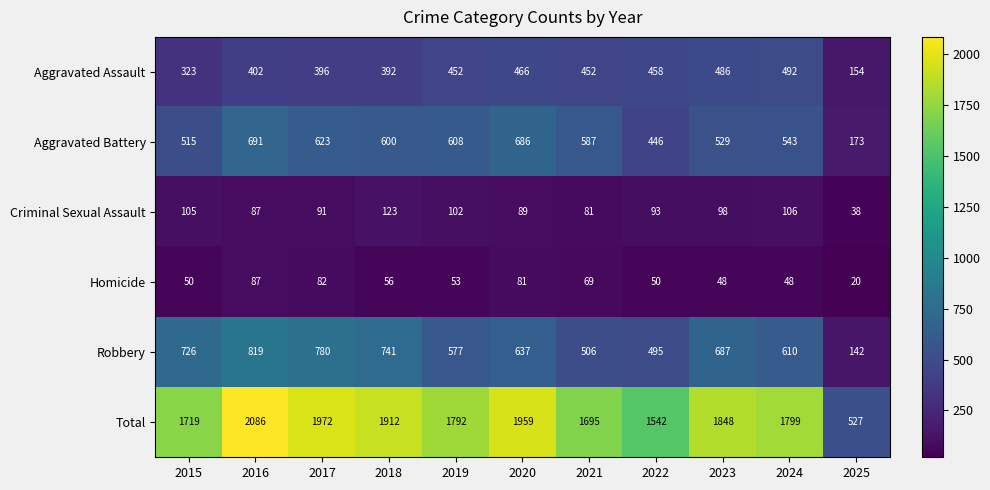

True or false: Total has a value of 886 at 2021.

False